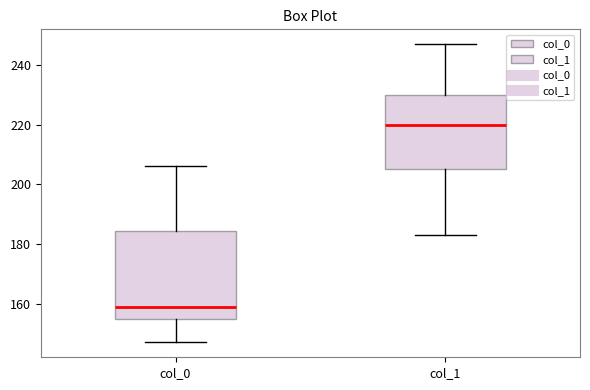

Reading left to right, transcribe this box plot: for each box, give where its median line is, the range the box spans, and where its two whiskers end, as read against the y-axis. The values are not printed on the chart, so give them approximately, as read against the axis.

col_0: median 160, box 156 to 184, whiskers 148 to 206
col_1: median 220, box 206 to 230, whiskers 184 to 248